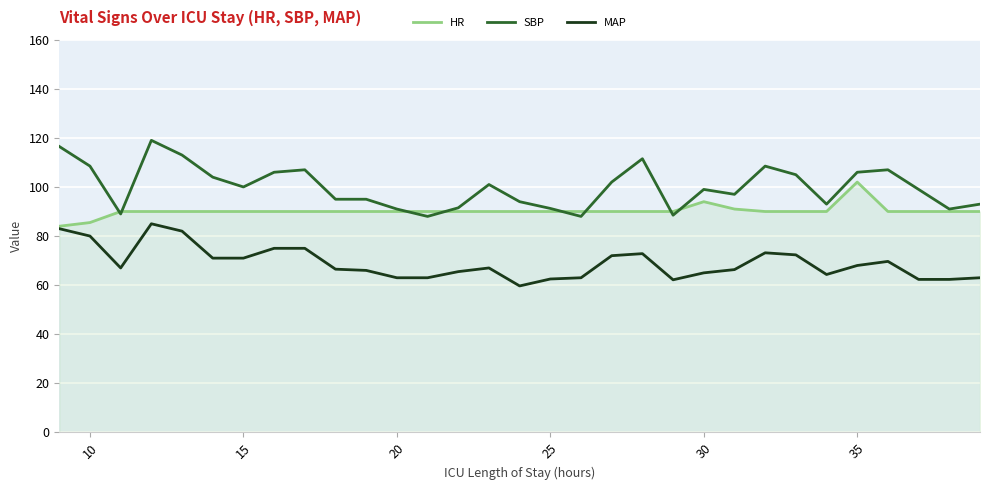

Which series has the largest total across all categories?

SBP